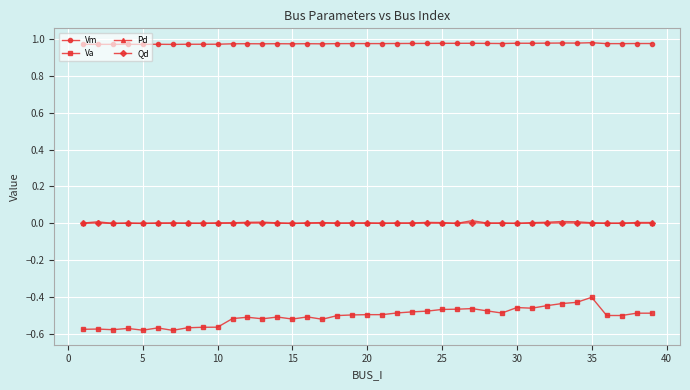

Which series has the widest spread of values?

Va